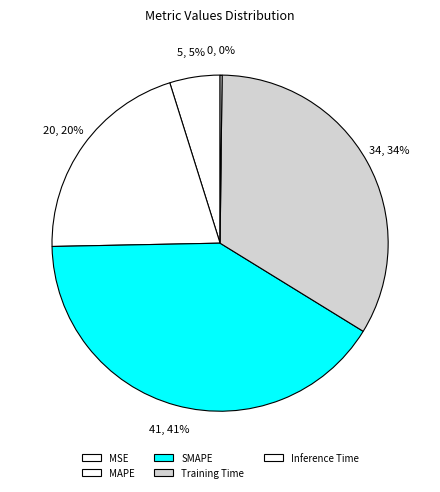

Combined, do SMAPE and MSE account for over 50%?

No